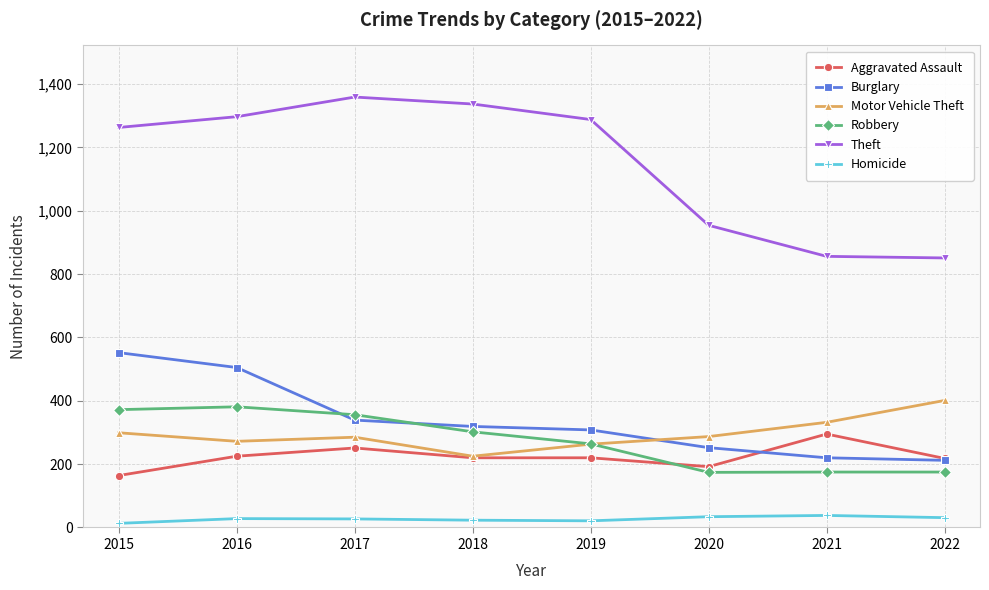

True or false: Burglary has more than 1 points higher than both neighbors.

False